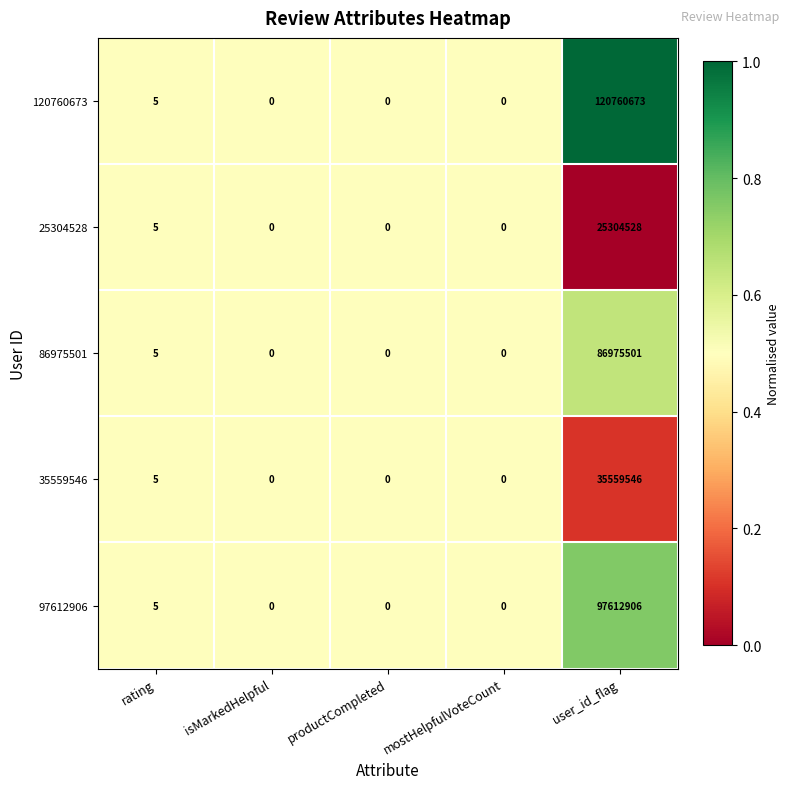

What is the sum of the 25304528 values at user_id_flag and productCompleted?

25304528